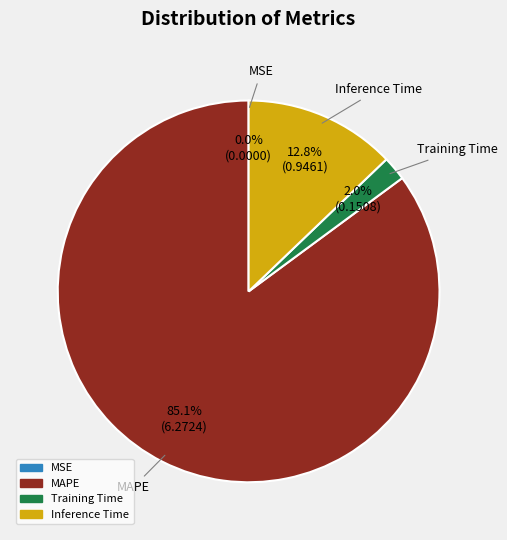

Is it true that MAPE is 74% of the pie?

False